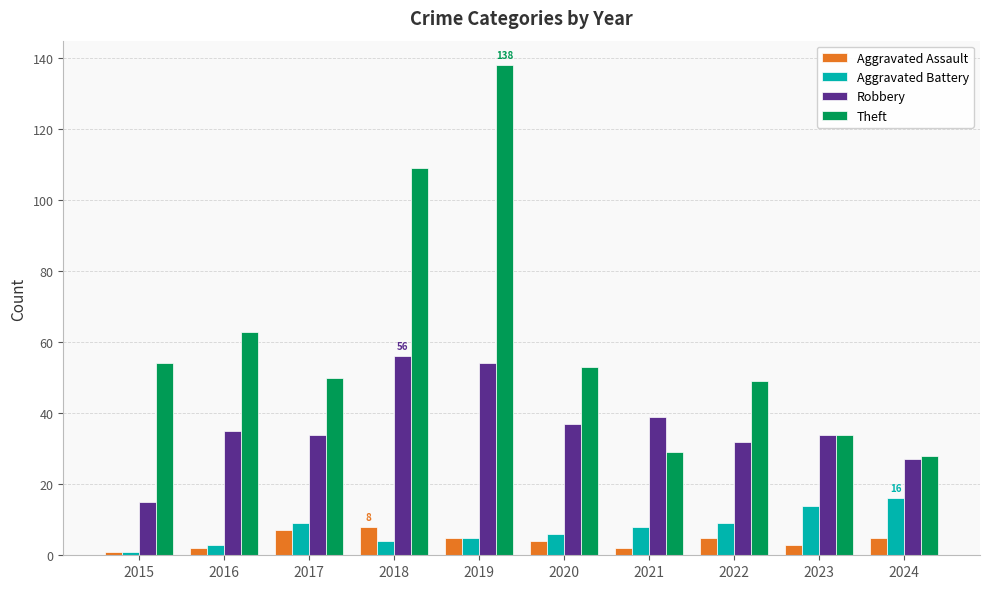

How many bars are there in total?

40